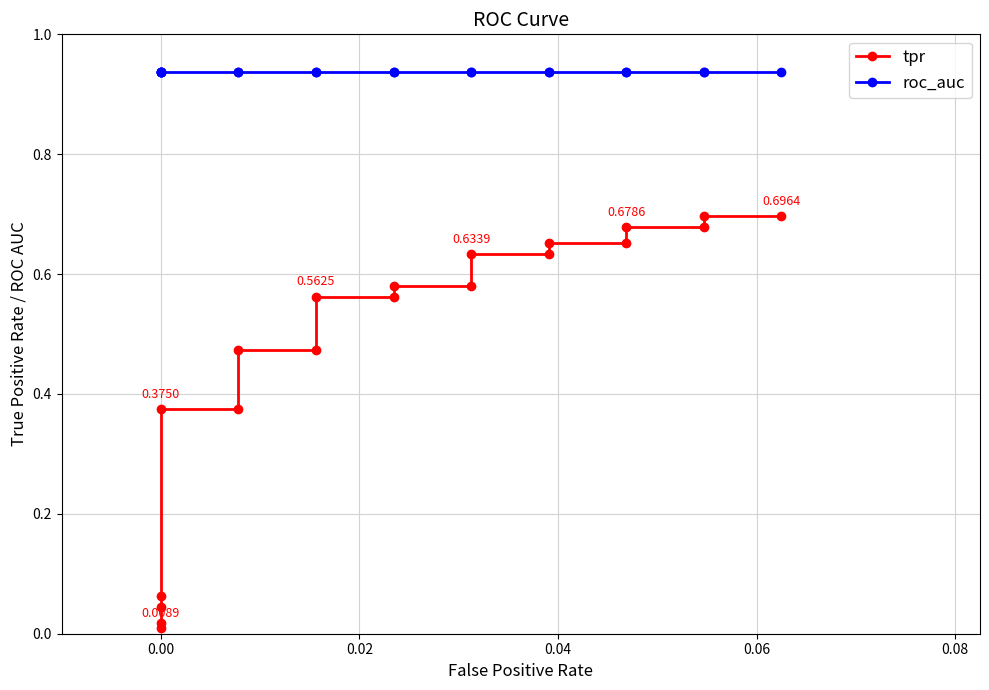

What is the average value of the tpr series?

0.5